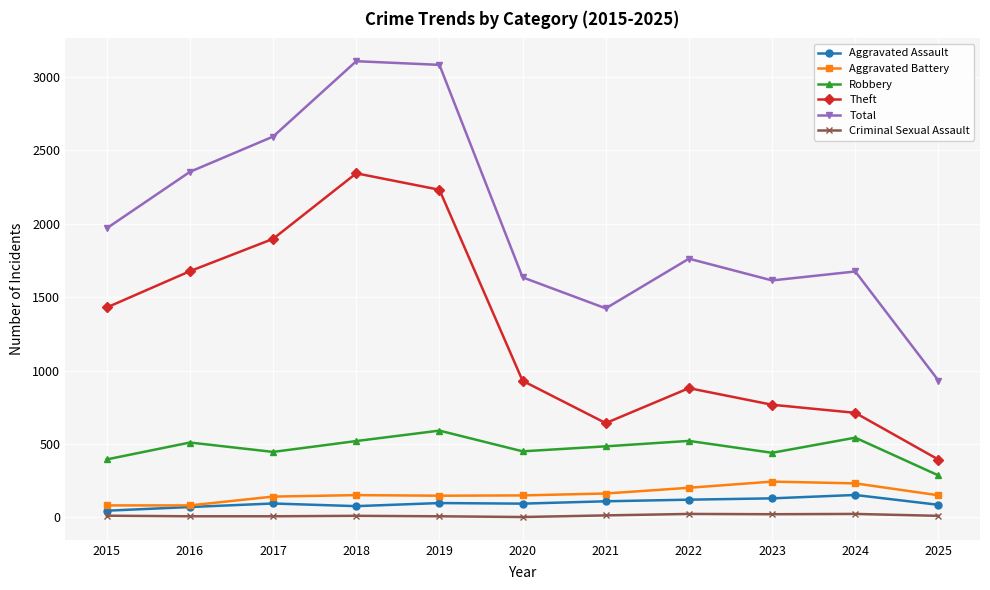

At which label is Theft closest to 1368?

2015